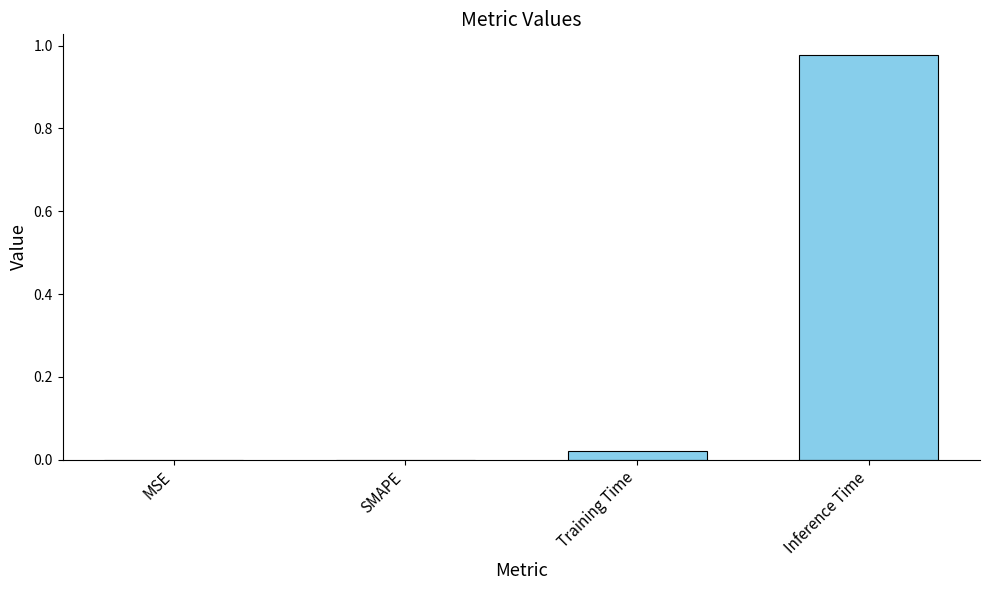

Does the chart contain stacked bars?

No